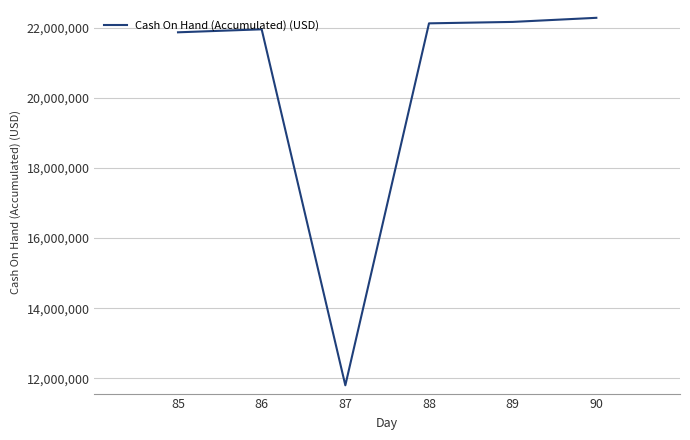

What is the approximate value at 90?

22278742